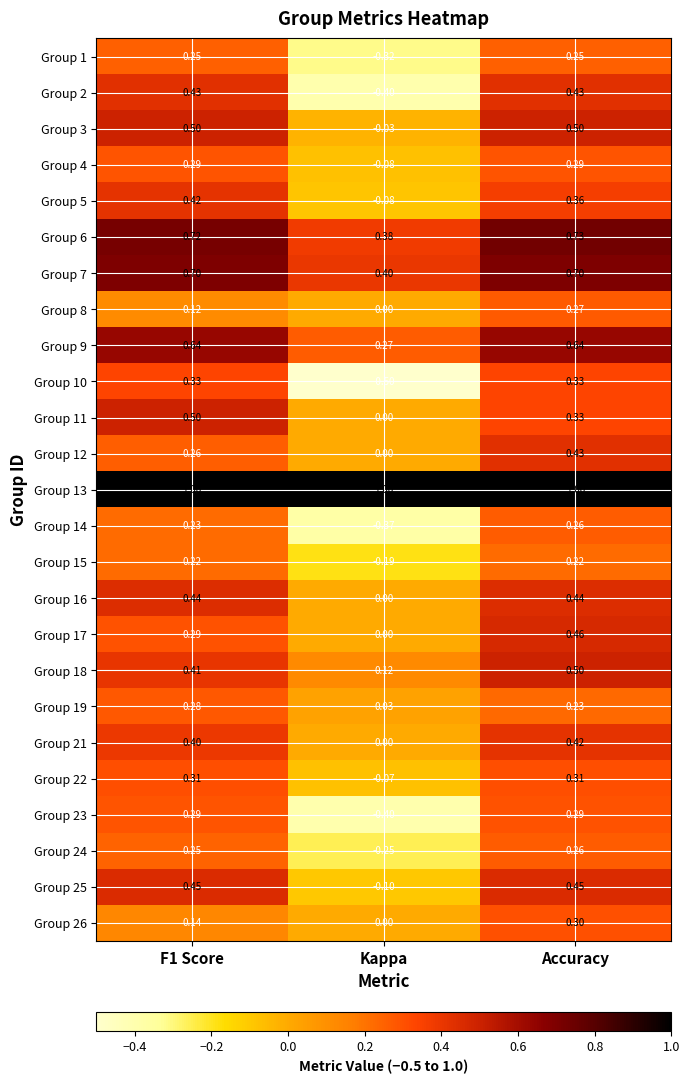

Is the value of Group 4 at Kappa greater than the value of Group 15 at F1 Score?

No